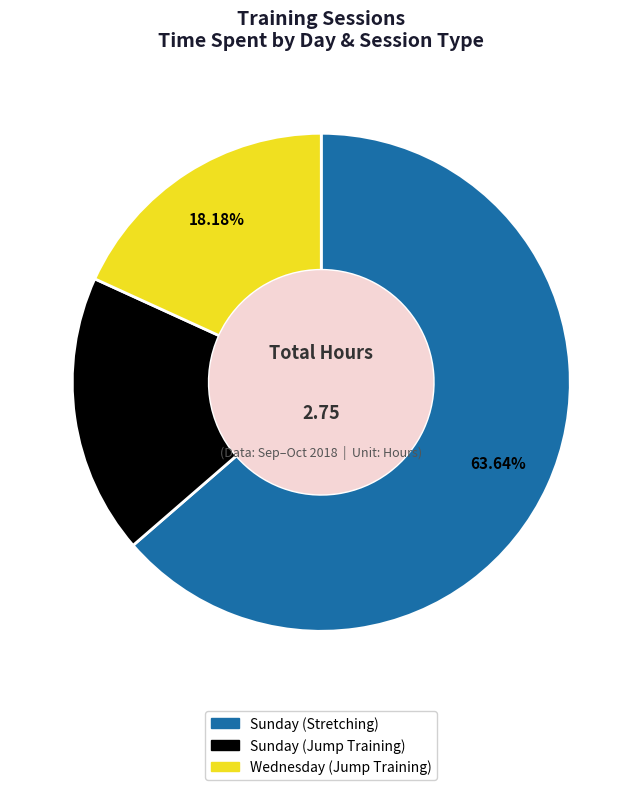

The Sunday (Jump Training) slice represents 29% of the pie. True or false?

False